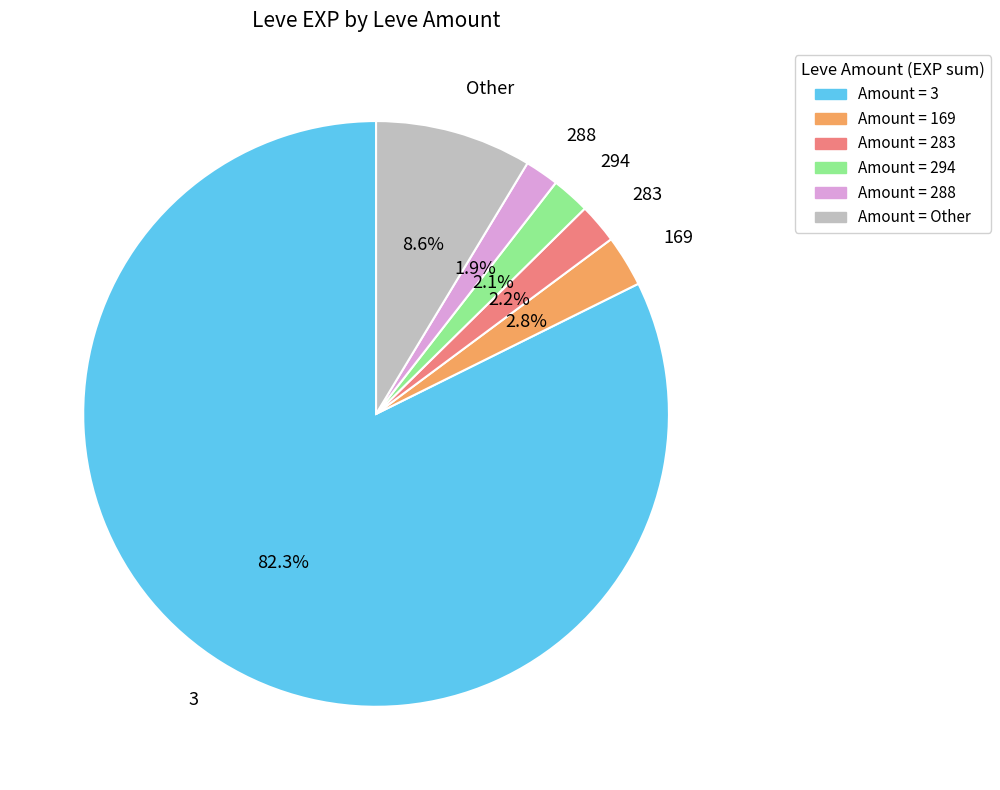

Approximately how many times larger is the value at 169 compared to 288?

1.5